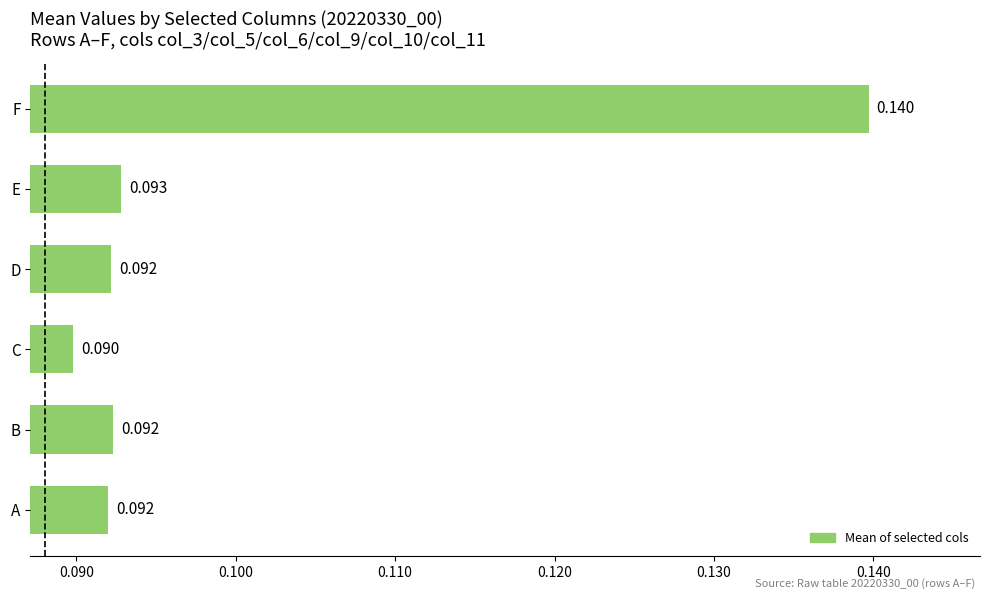

Where is the data nearest to the value 0?

C